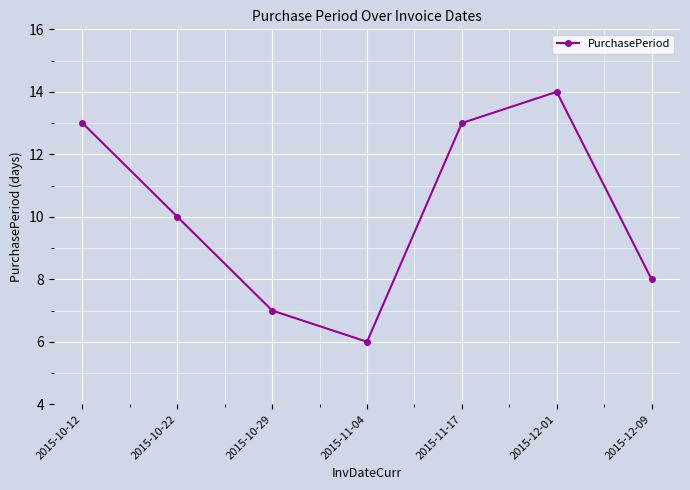

What is the label of the 1st point from the left?

2015-10-12